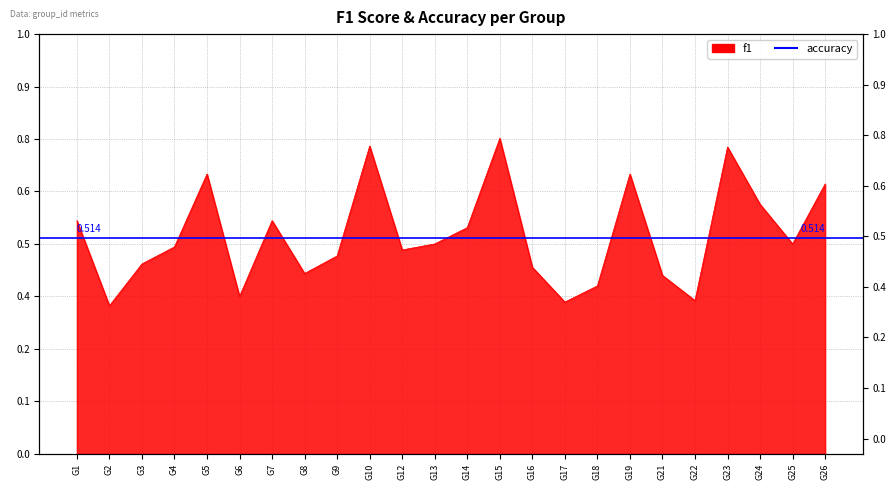

What is the change in value from G25 to G26?

+0.1